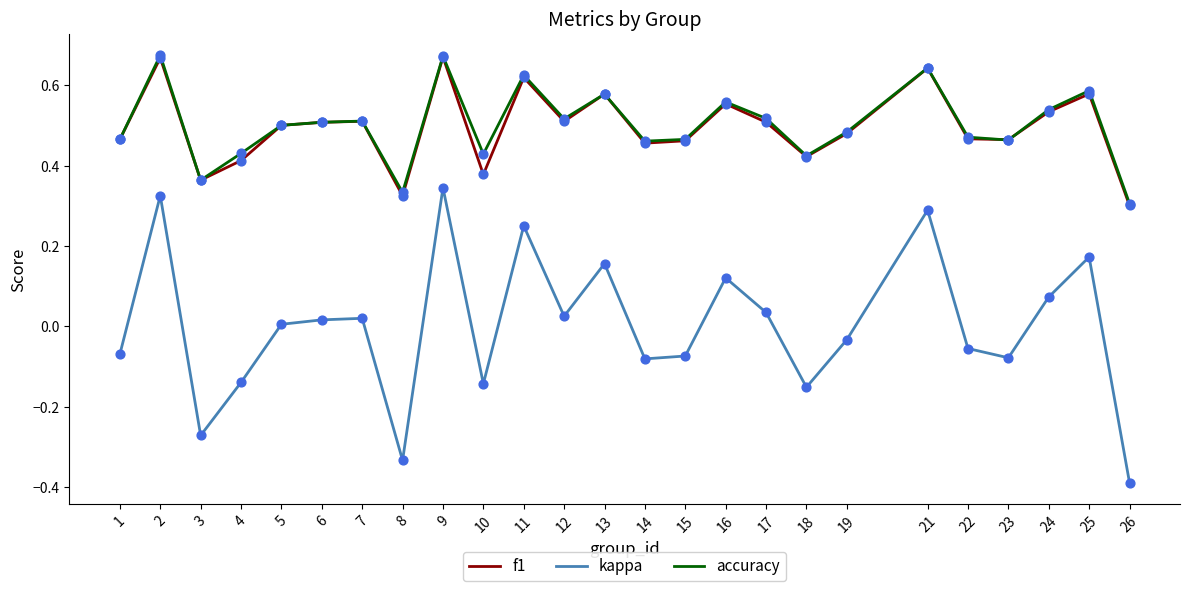

Is the value of kappa at 6 greater than the value of f1 at 18?

No